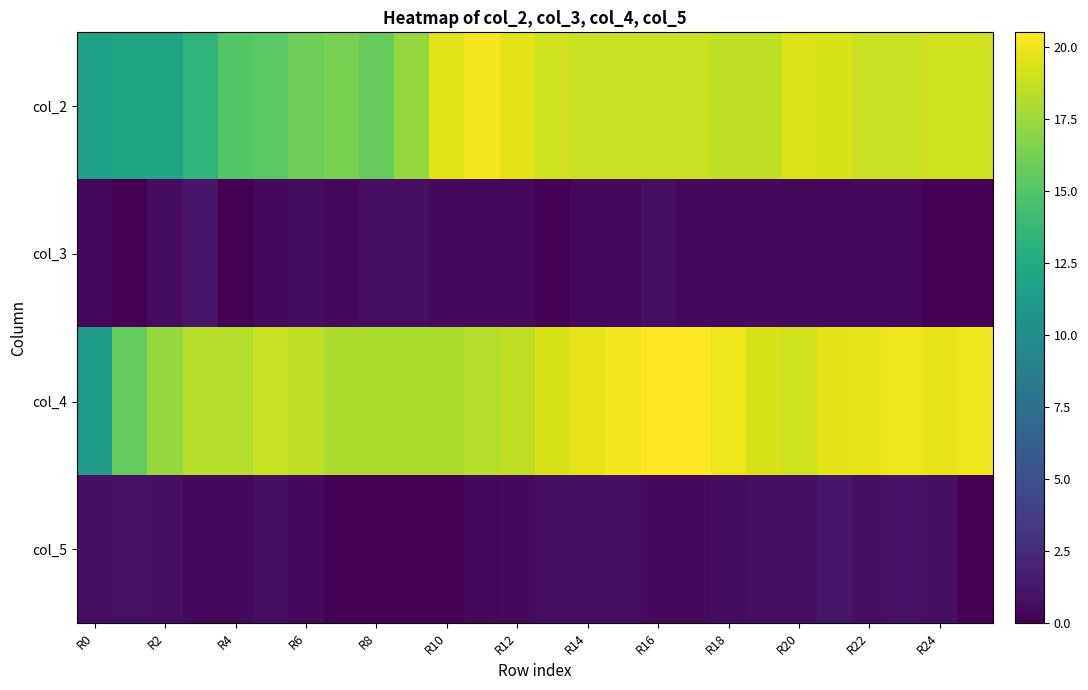

Which label corresponds to the largest value in the chart?

R16